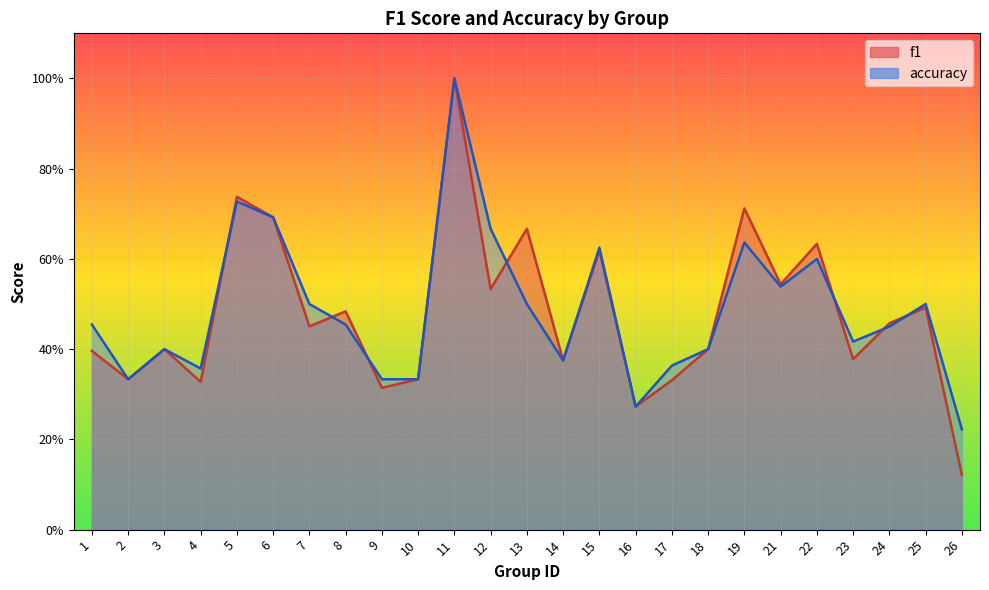

What is the difference between the second highest and minimum values in the f1 series?

0.6